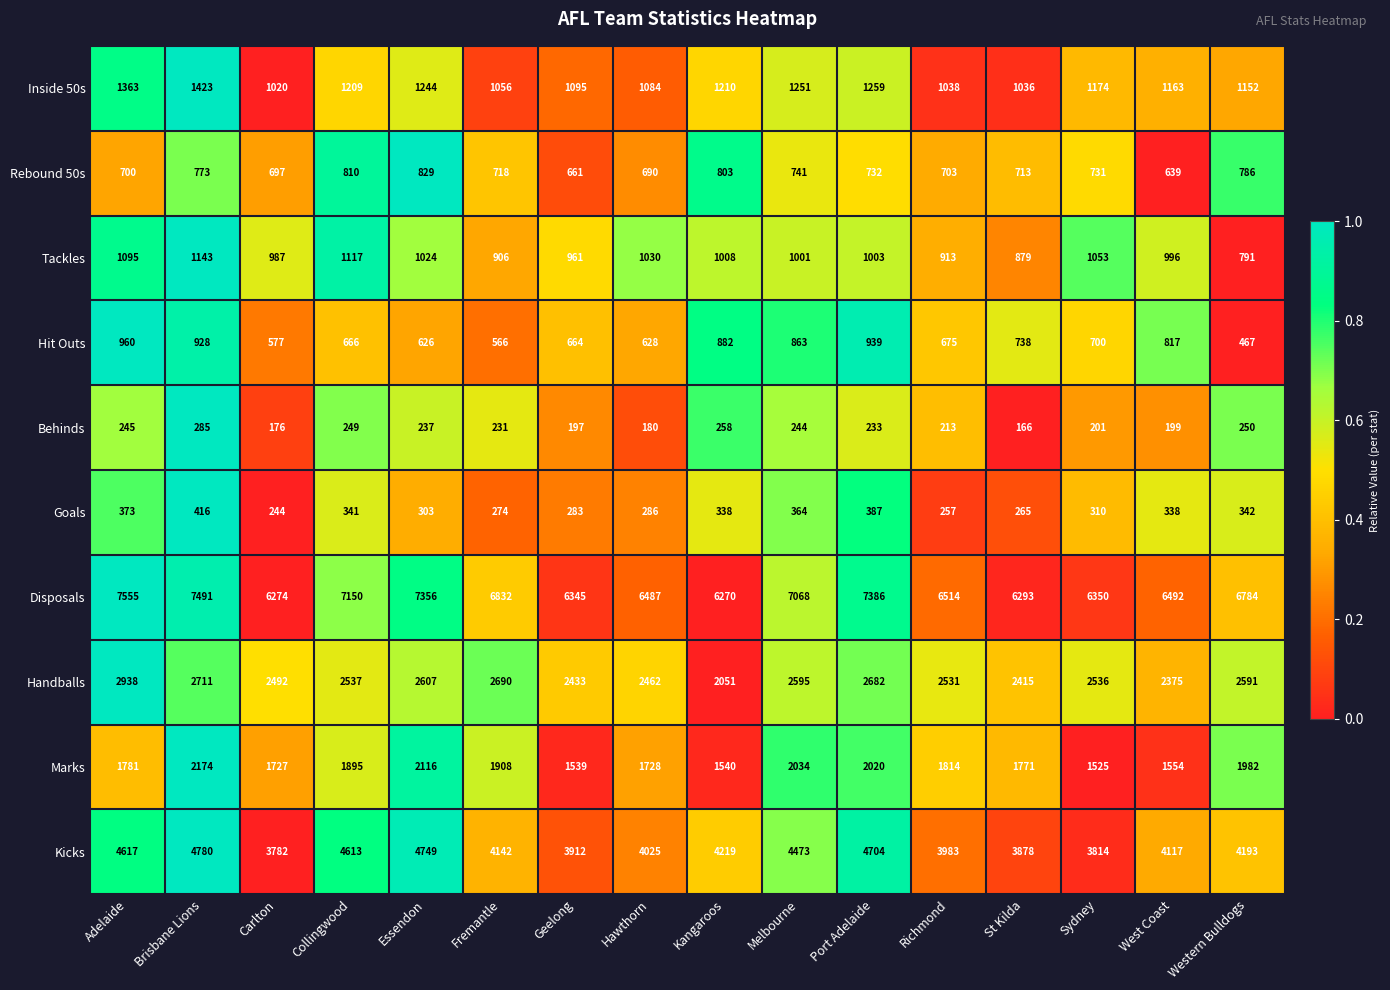

What is the difference between the Rebound 50s values at Essendon and Richmond?

126